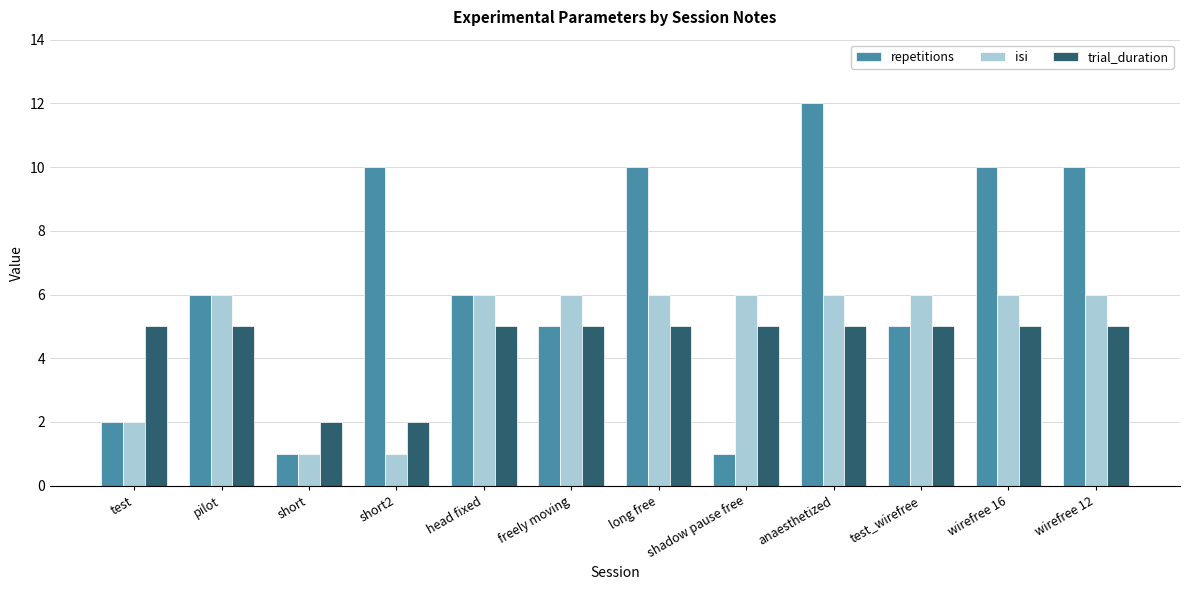

What is the difference between the highest and lowest values at test_wirefree?

1